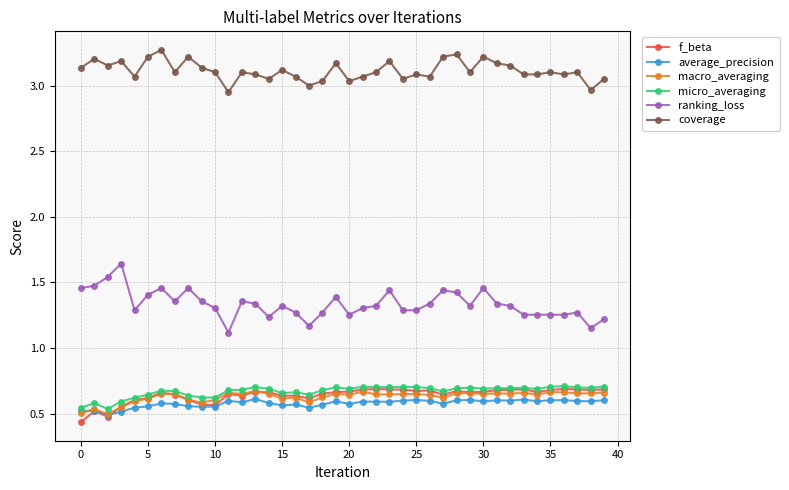

Count the average_precision values in the range 0 to 1.

40